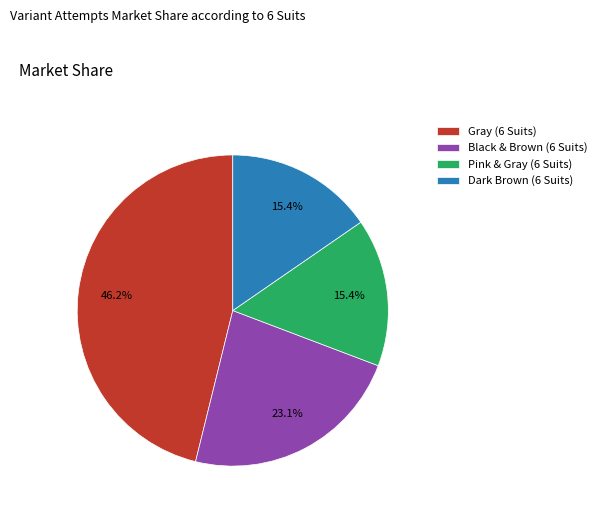

What percentage is the Dark Brown (6 Suits) slice, to the nearest percent?

15%